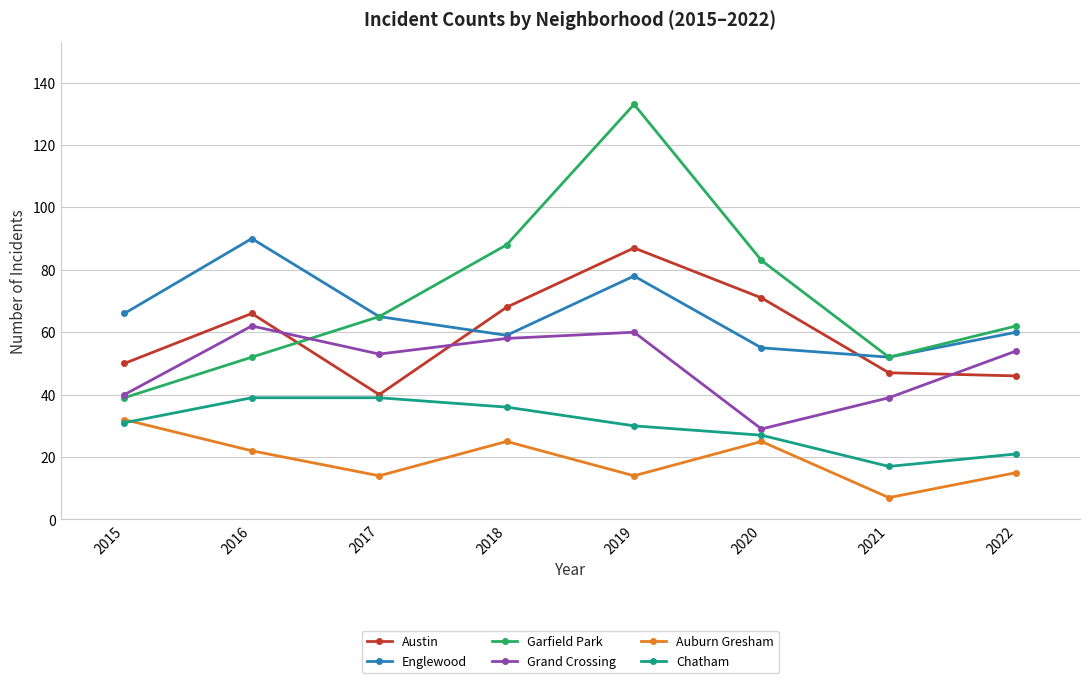

What is the sum of all Chatham values?

240